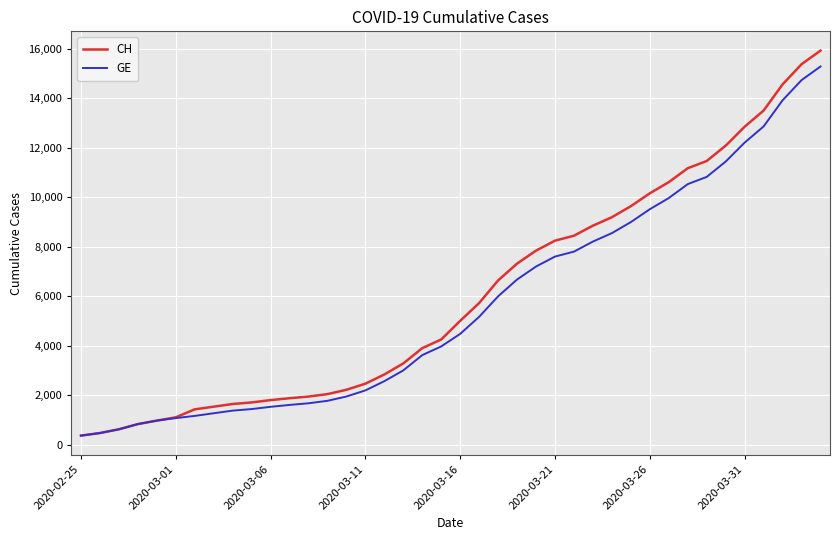

What is the lowest value of the CH series?

375